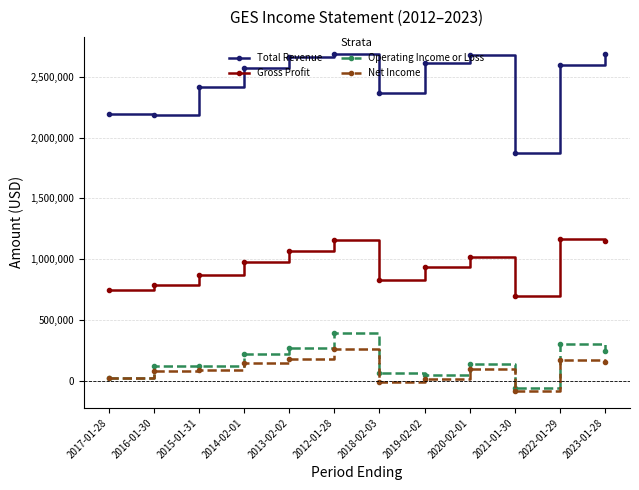

Is the value of Total Revenue at 2017-01-28 greater than the value of Net Income at 2017-01-28?

Yes